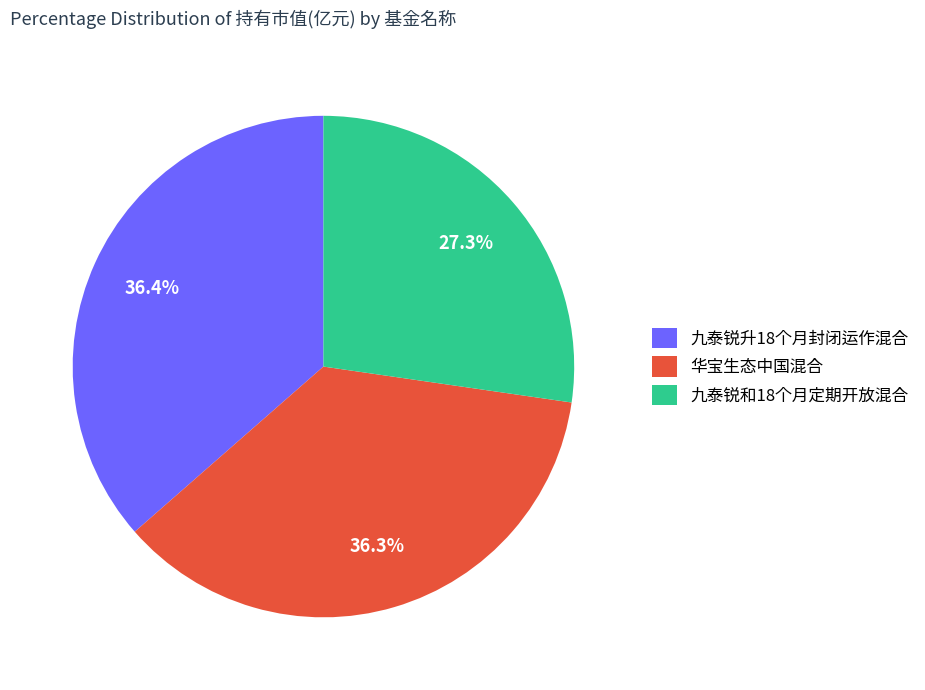

True or false: 九泰锐升18个月封闭运作混合 accounts for 36% of the total.

True